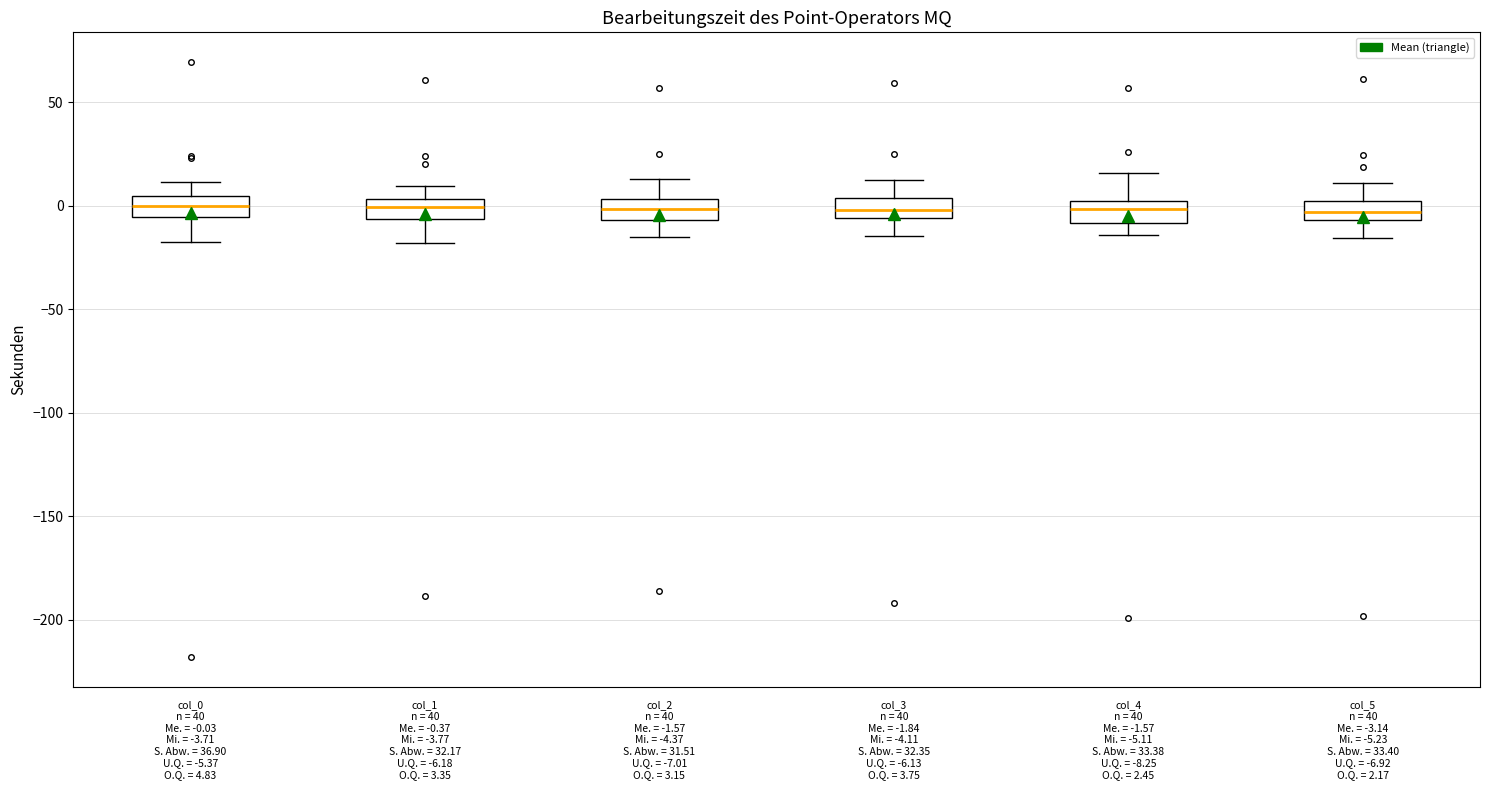

Reading left to right, read every box against the y-axis: the position of its median line, the range the box covers, and the ends of its whiskers. The values are not printed on the chart, so give them approximately, as read against the axis.

col_0 n = 40 Me. = -0.03 Mi. = -3.71 S. Abw. = 36.90 U.Q. = -5.37 O.Q. = 4.83: median 0, box -5 to 5, whiskers -20 to 10
col_1 n = 40 Me. = -0.37 Mi. = -3.77 S. Abw. = 32.17 U.Q. = -6.18 O.Q. = 3.35: median 0, box -5 to 5, whiskers -20 to 10
col_2 n = 40 Me. = -1.57 Mi. = -4.37 S. Abw. = 31.51 U.Q. = -7.01 O.Q. = 3.15: median 0, box -5 to 5, whiskers -15 to 15
col_3 n = 40 Me. = -1.84 Mi. = -4.11 S. Abw. = 32.35 U.Q. = -6.13 O.Q. = 3.75: median 0, box -5 to 5, whiskers -15 to 15
col_4 n = 40 Me. = -1.57 Mi. = -5.11 S. Abw. = 33.38 U.Q. = -8.25 O.Q. = 2.45: median 0 (inside the box), box -10 to 0, whiskers -15 to 15
col_5 n = 40 Me. = -3.14 Mi. = -5.23 S. Abw. = 33.40 U.Q. = -6.92 O.Q. = 2.17: median -5 (inside the box), box -5 to 0, whiskers -15 to 10